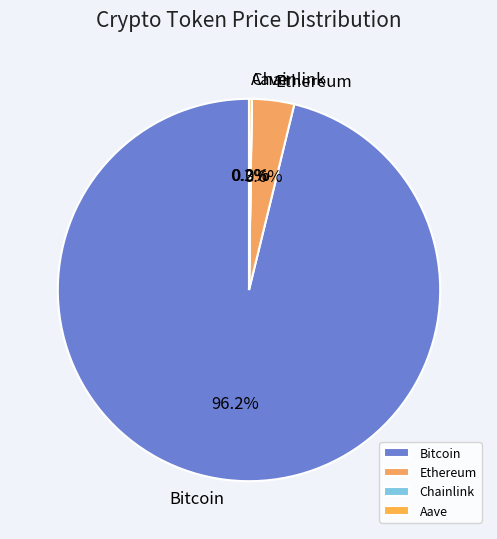

Which slice is the largest?

Bitcoin